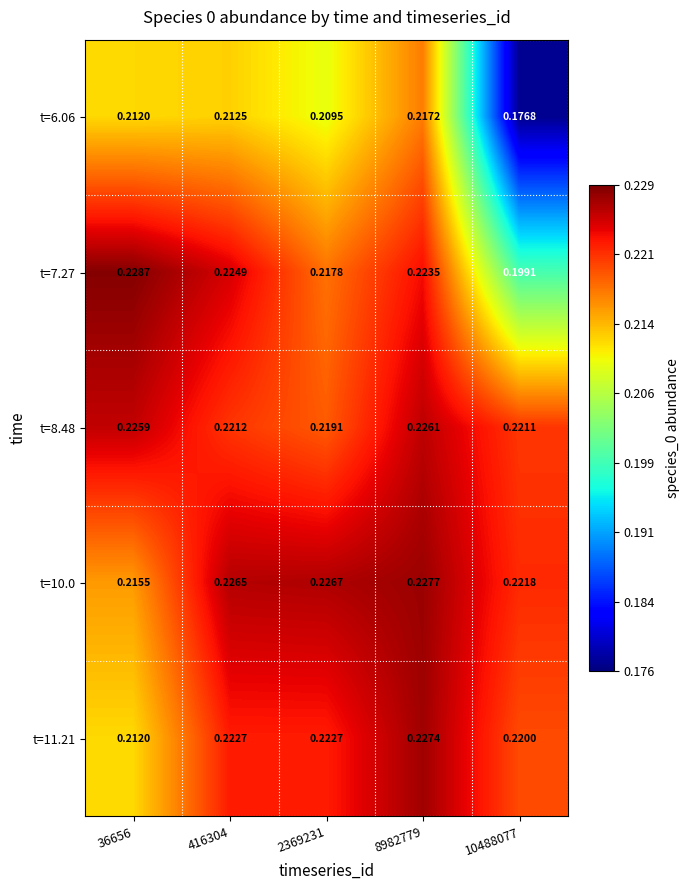

At which category is the sum across all series the highest?

8982779